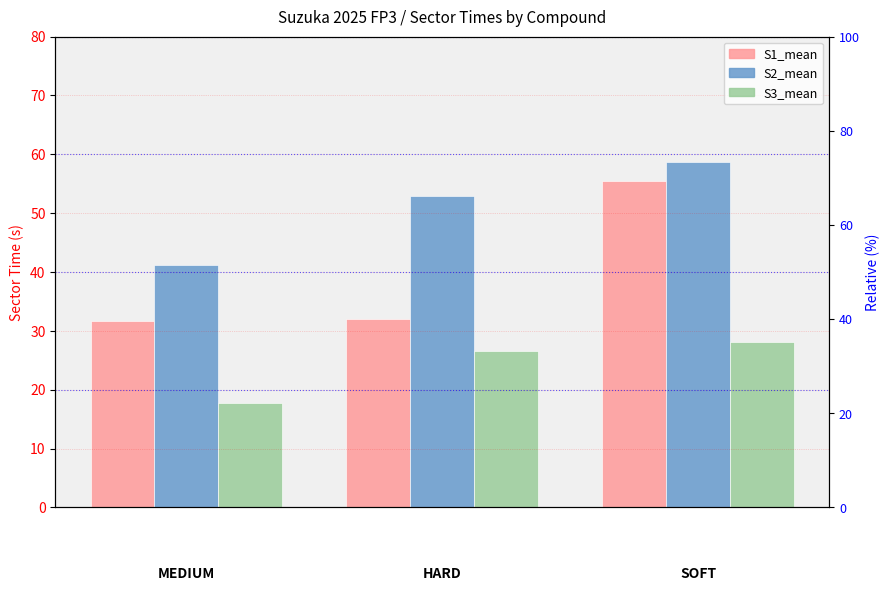

What is the value of the S2_mean bar at the 3rd from the left?

58.7